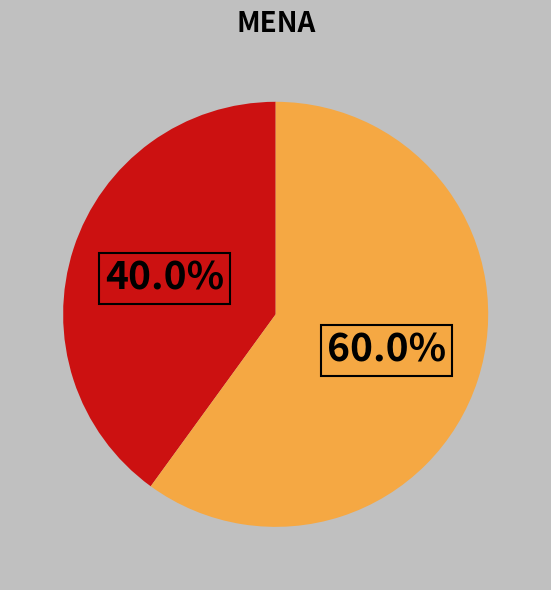

Does any single category account for the majority?

Yes